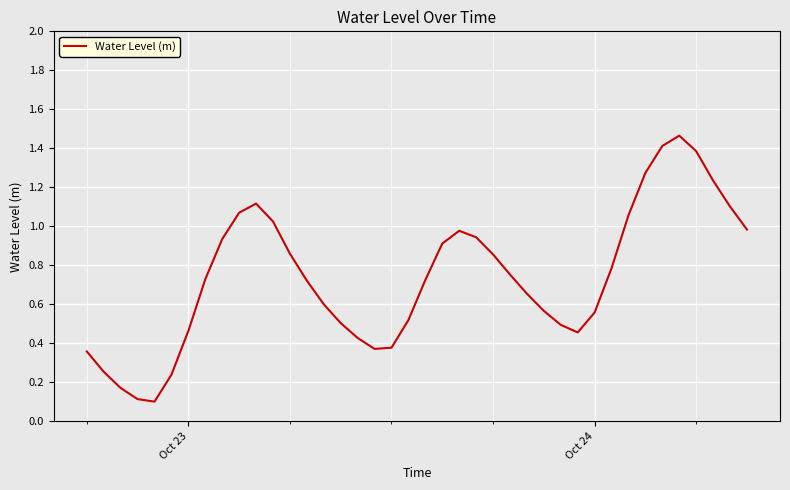

What is the smallest value displayed?

0.1